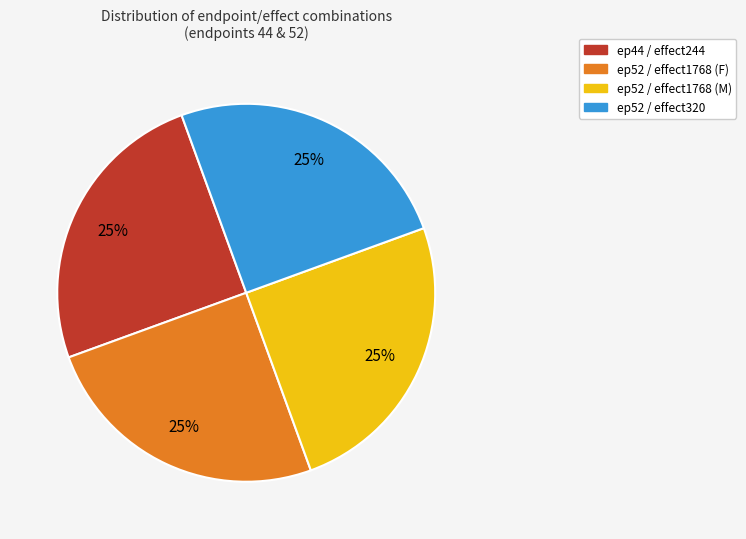

Count the number of slices in the pie.

4